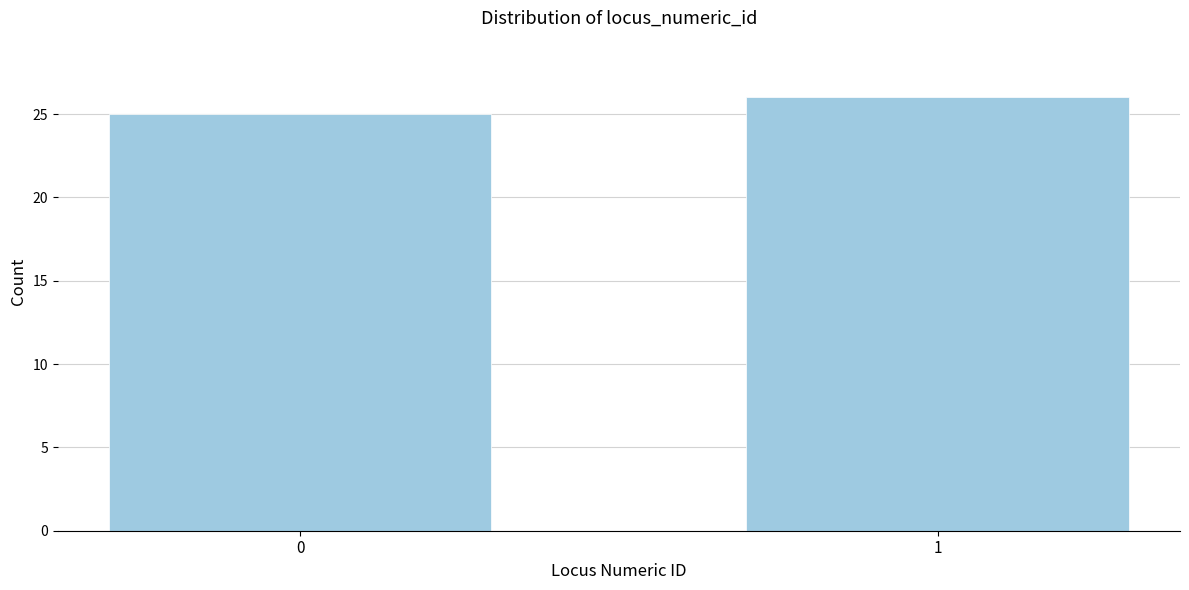

Reading left to right, list all the values displayed in this chart.

0=25	1=26